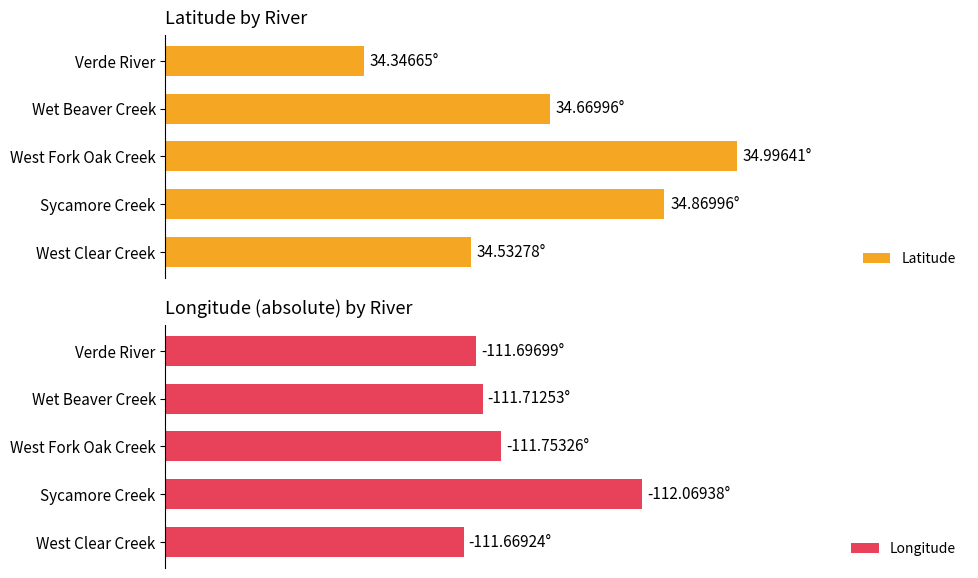

The value of Longitude at 2 is 111.8. True or false?

True